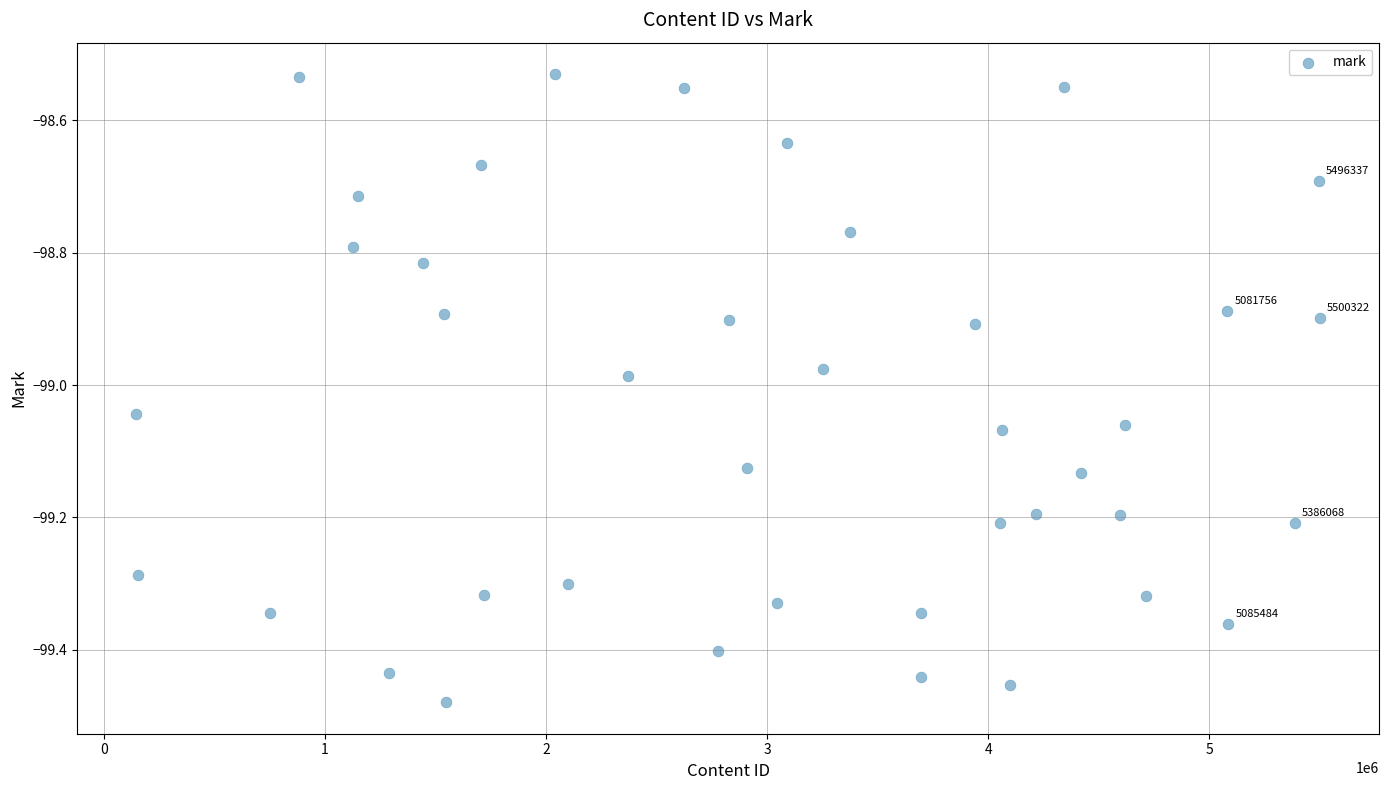

What is the range of X values (max minus min)?

5352575.0